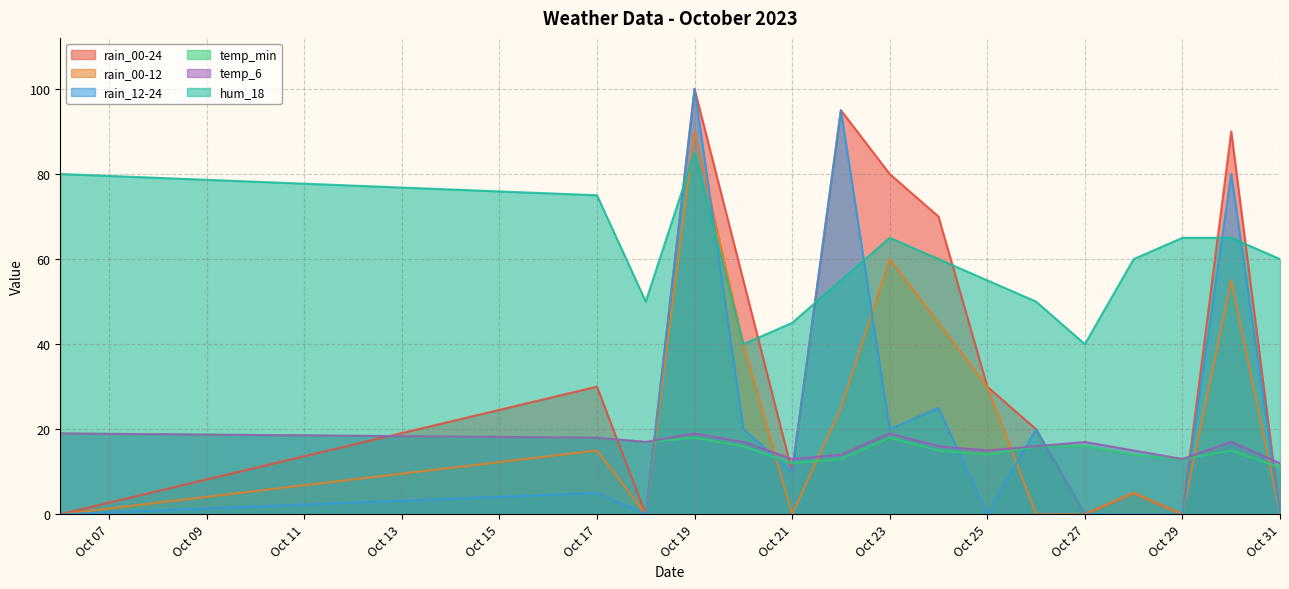

At how many categories does at least one series exceed 56?

10